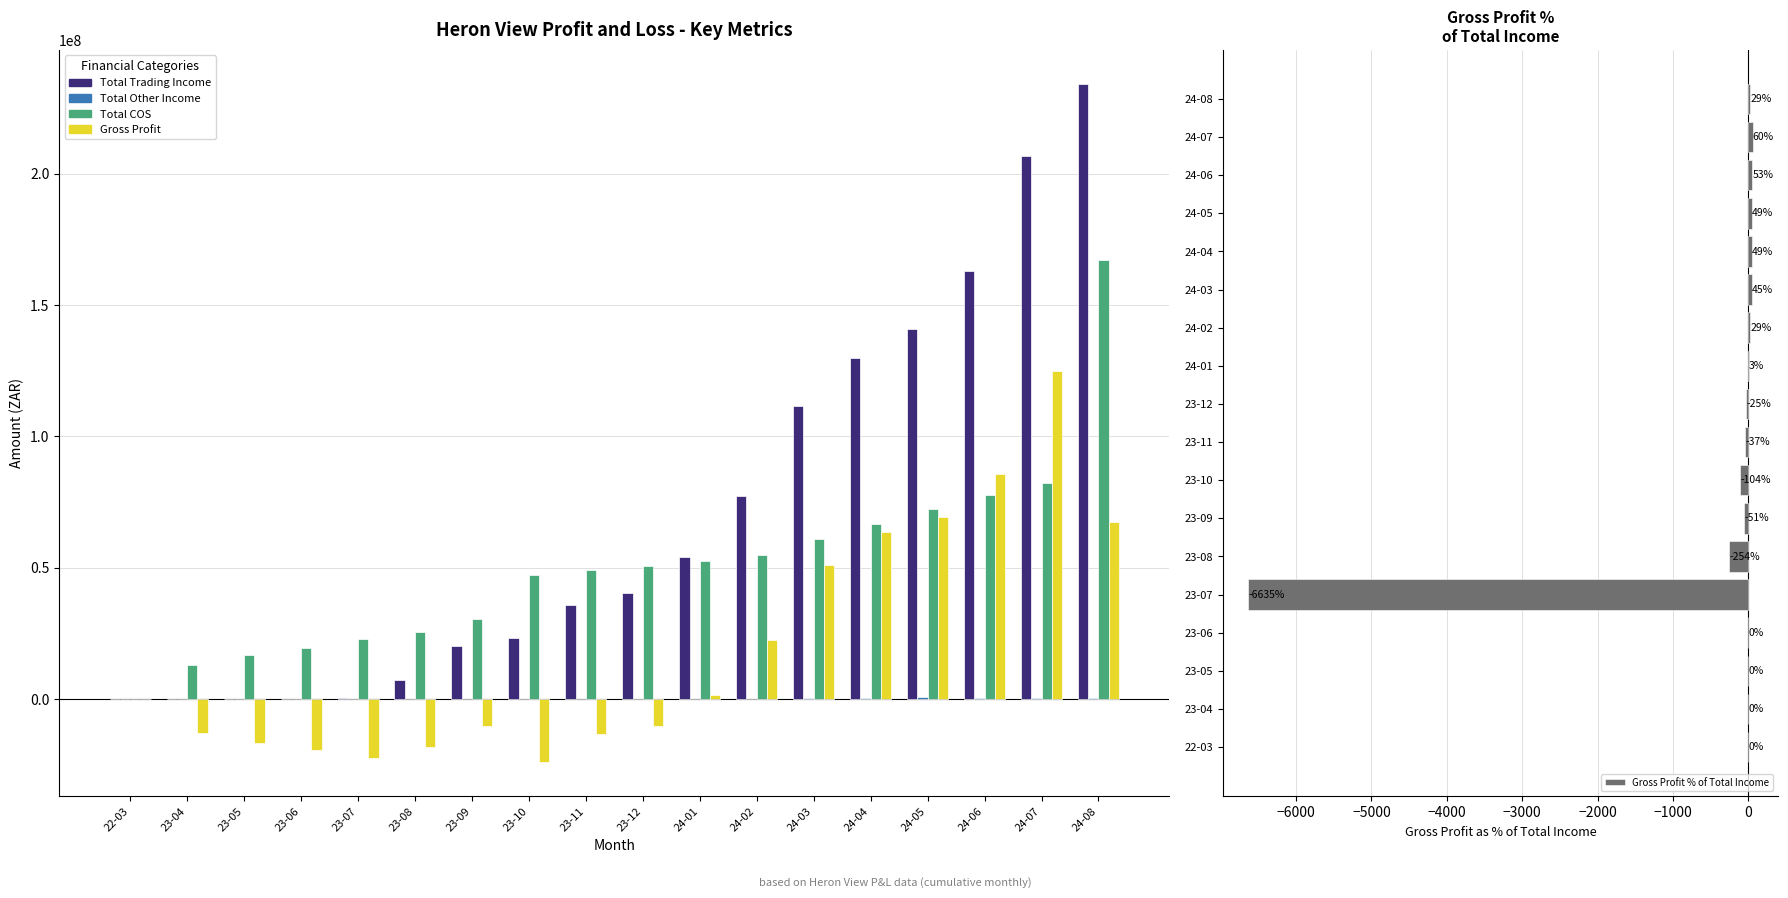

How many bars are there in total?

90